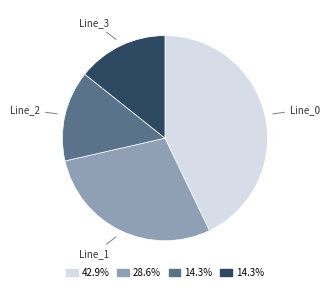

Does Line_0 account for over 50% of the chart?

No